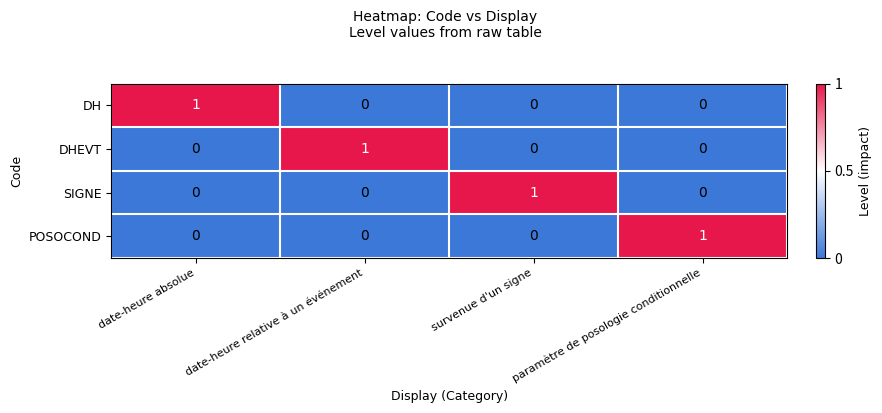

At how many categories does at least one series exceed 0?

4